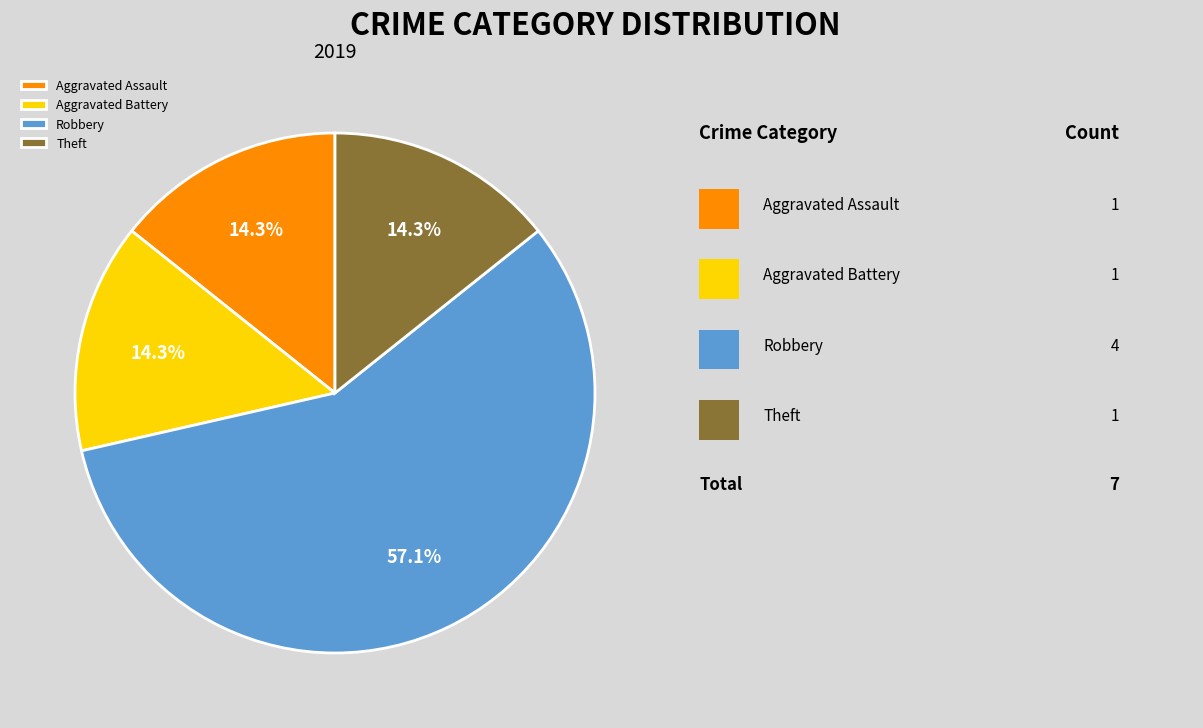

The Aggravated Battery slice represents 2% of the pie. True or false?

False